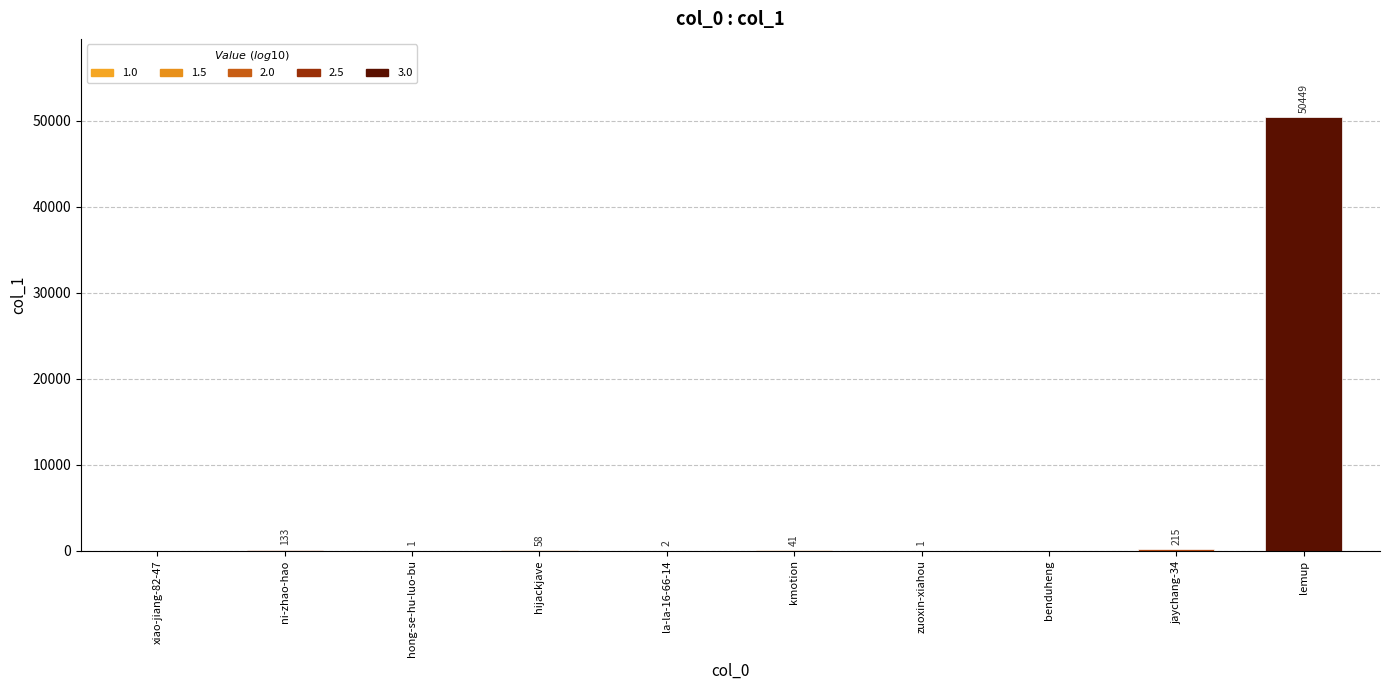

How many positive values are there?

8